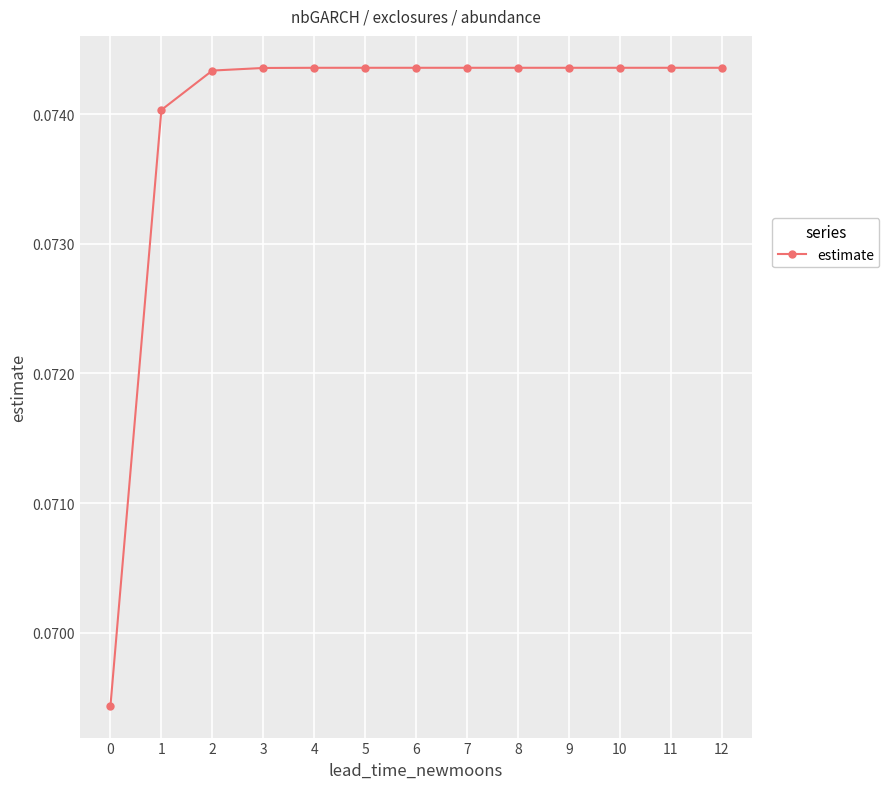

How many values are between 0 and 1?

13